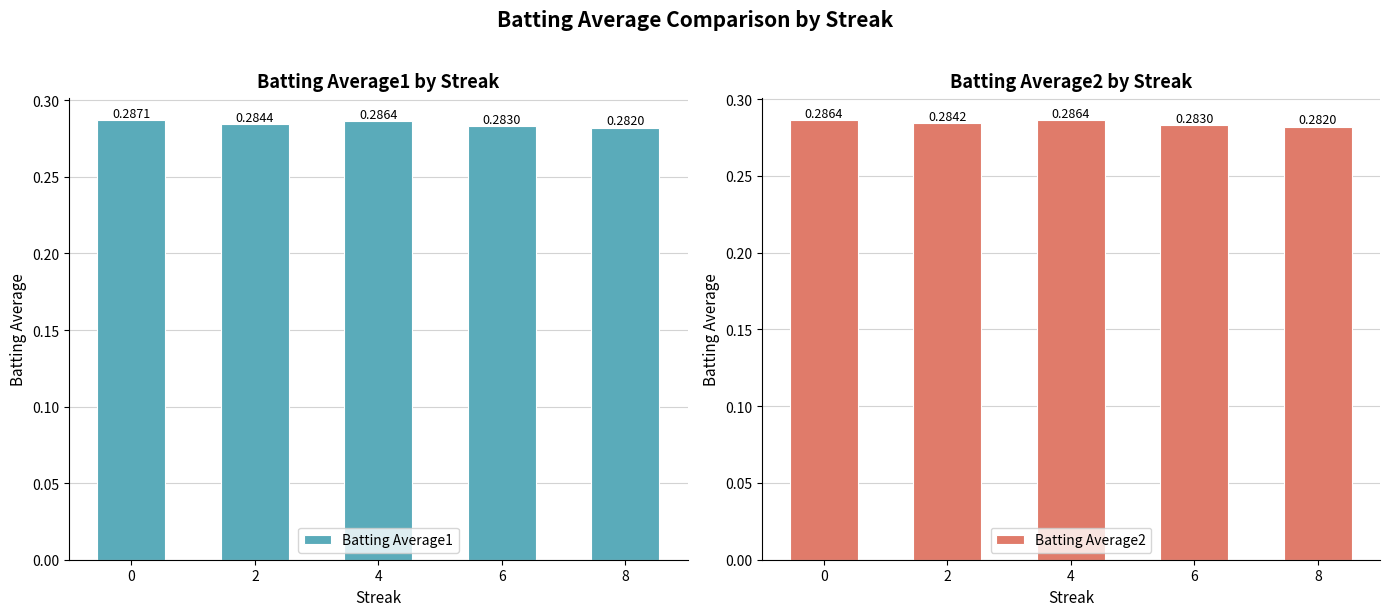

Between 0 and 8, which series saw the biggest shift?

Batting Average1